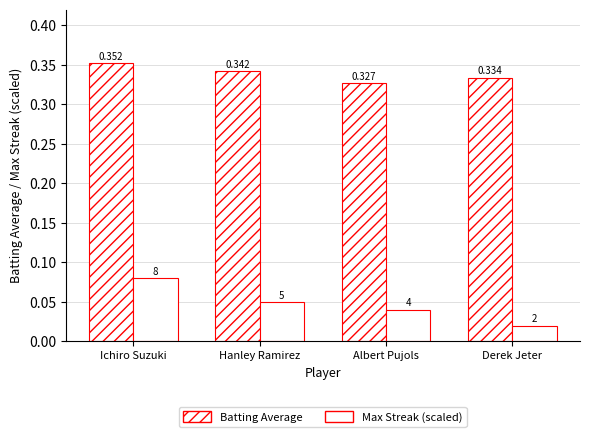

Does the chart contain stacked bars?

No